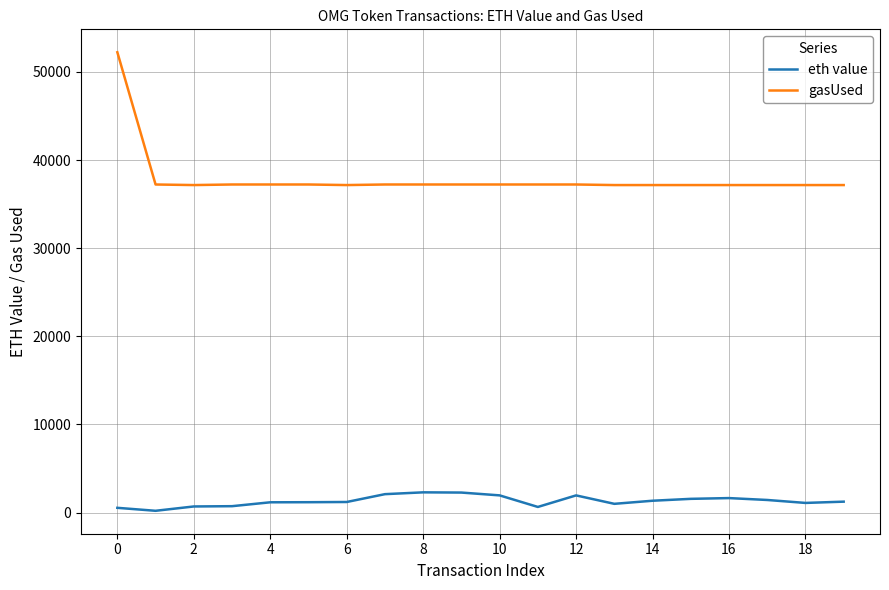

What is the difference between the maximum and minimum values in the gasUsed series?

15064.0